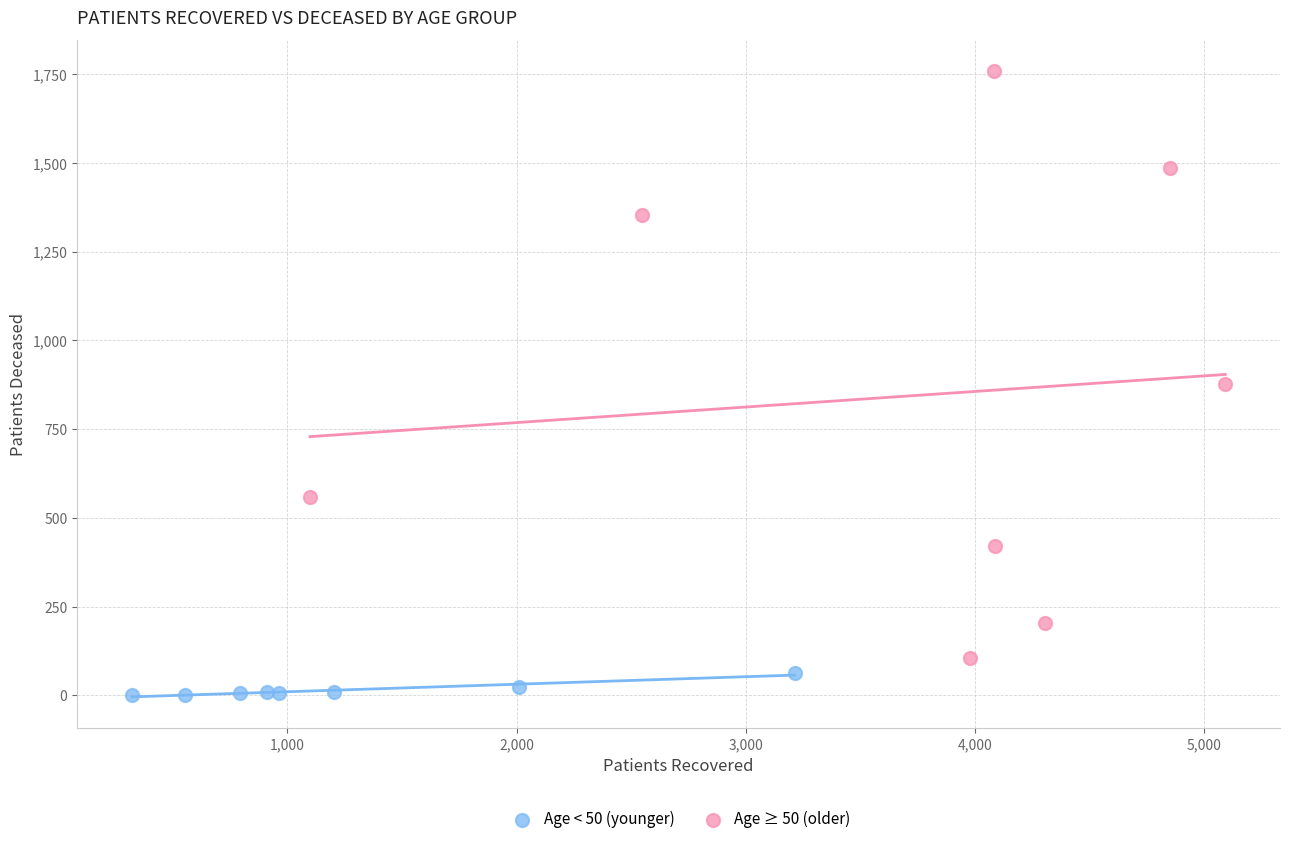

Which series contains the lowest Y value?

Age < 50 (younger)